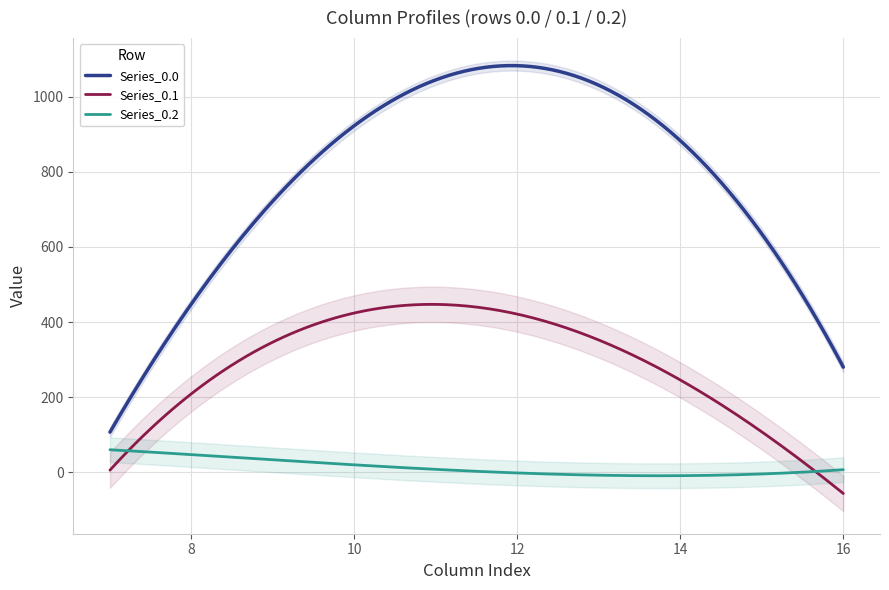

True or false: Series_0.0 and Series_0.1 cross at least once.

False